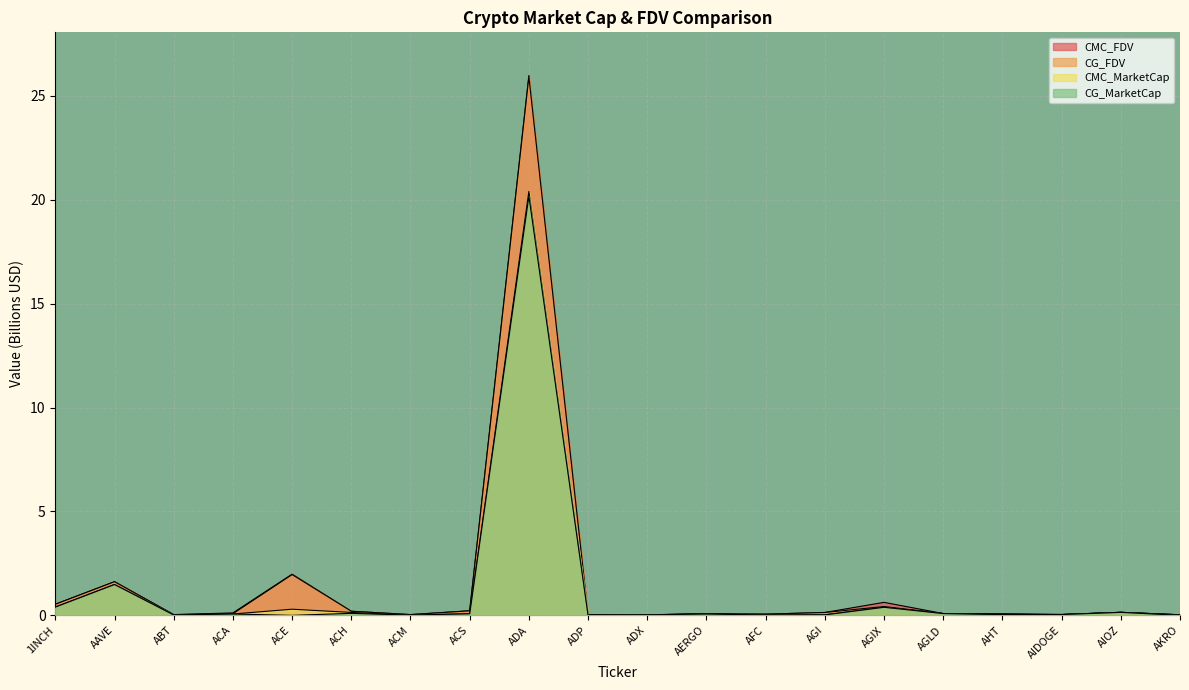

Does the chart display data point markers on the line(s)?

No